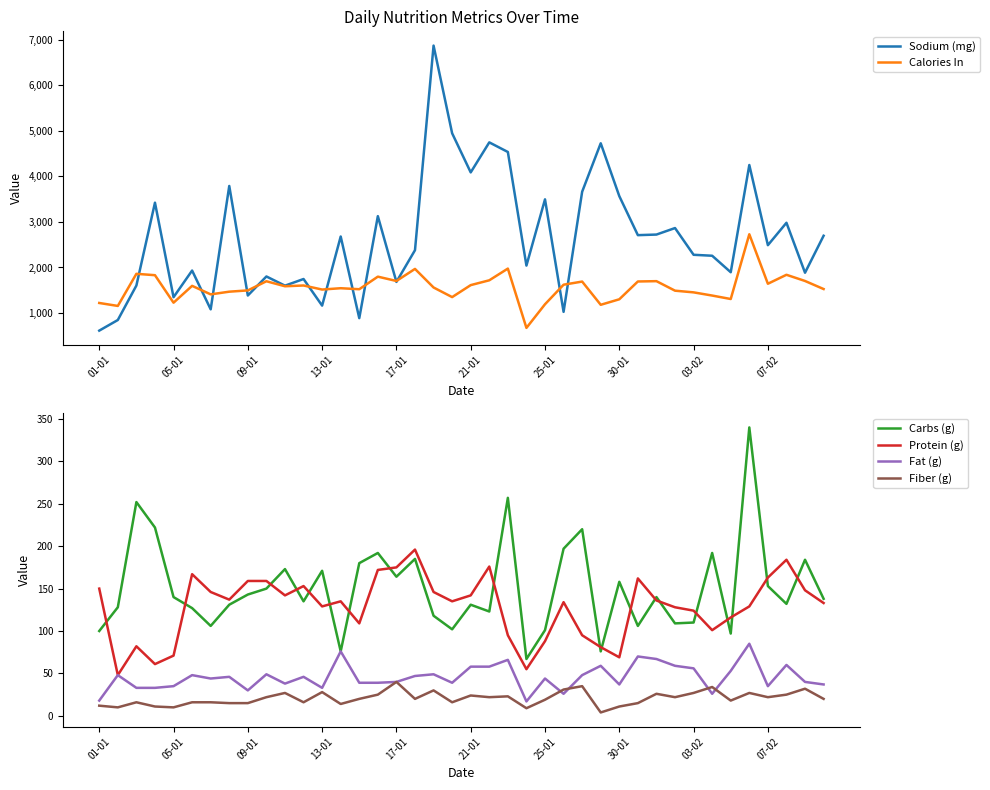

True or false: Protein (g) and Fiber (g) cross at least once.

False